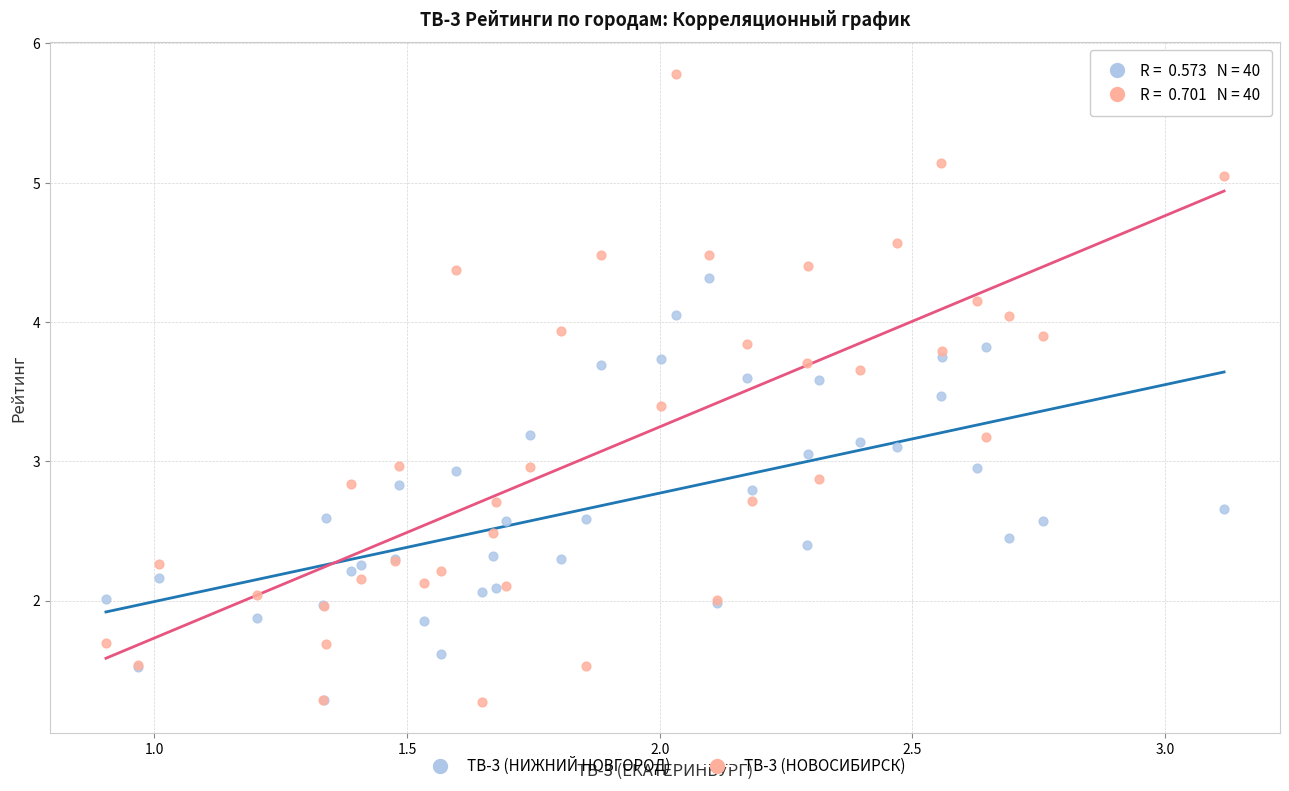

Which series contains the highest Y value?

ТВ-3 (НОВОСИБИРСК)